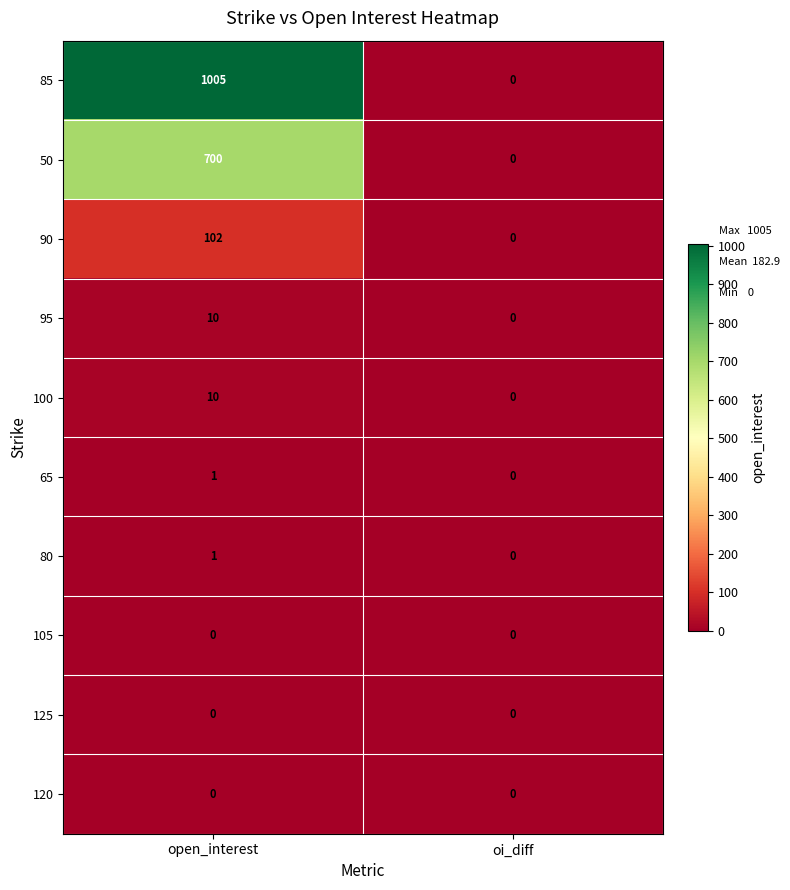

Count the number of categories in the chart.

2